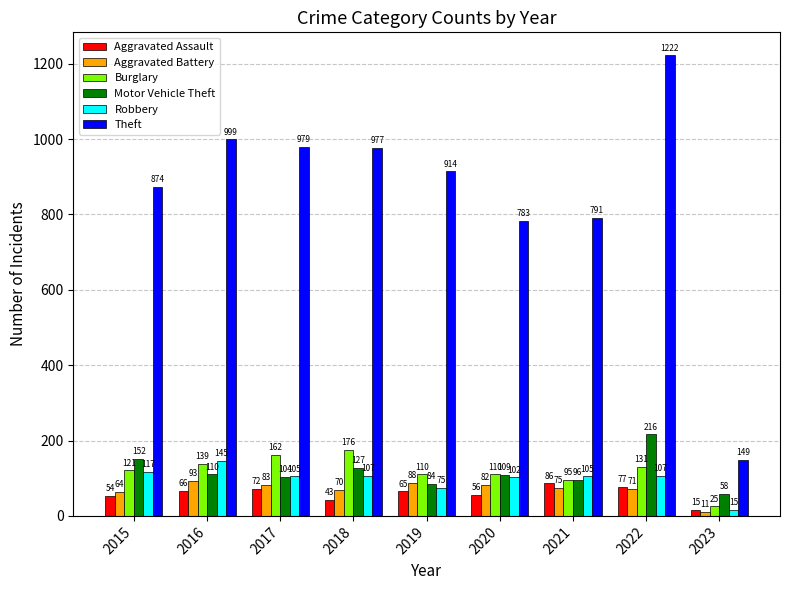

Which category has the highest value in the Aggravated Battery series?

2016